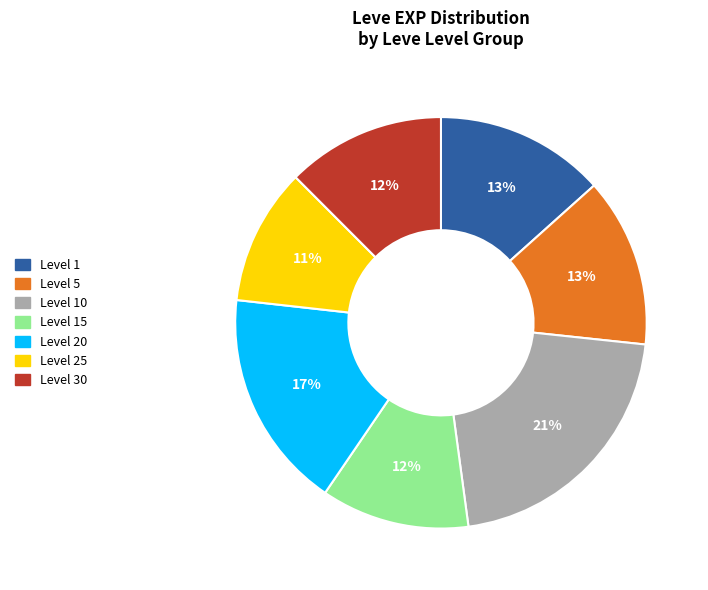

Does any single category account for the majority?

No